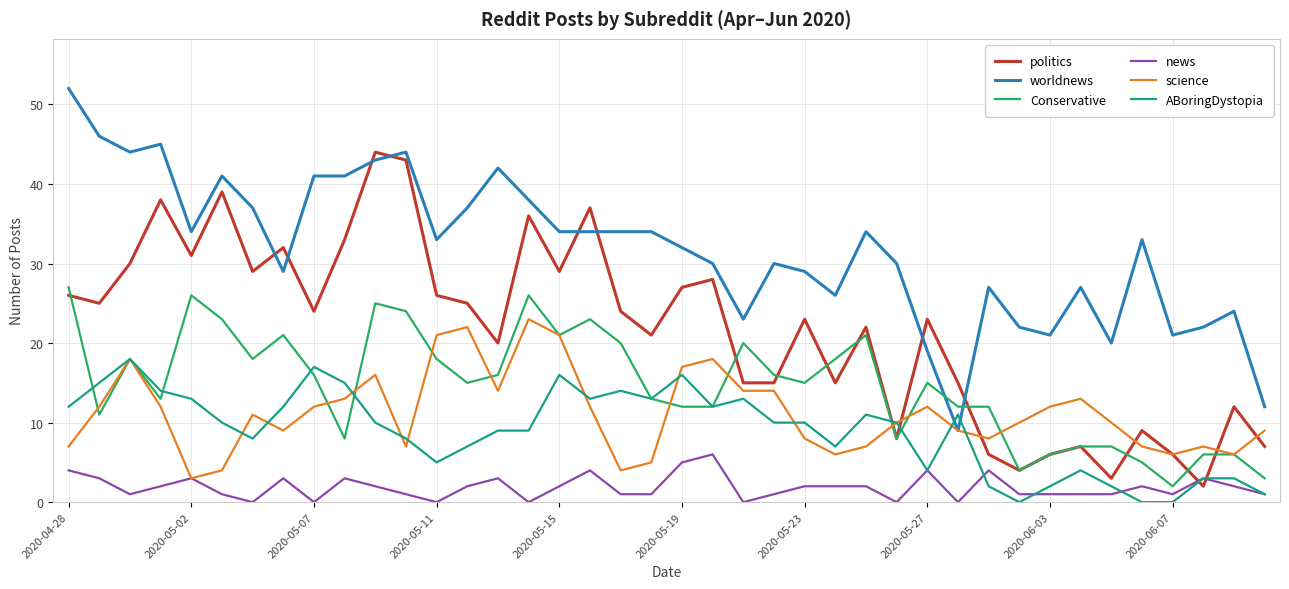

Which series has the largest total across all categories?

worldnews